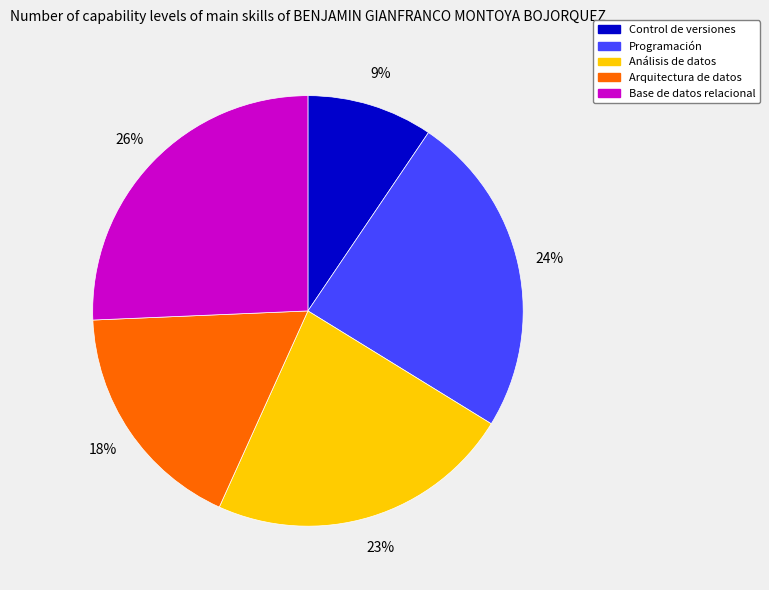

To the nearest percent, what percentage of the pie is Programación?

24%